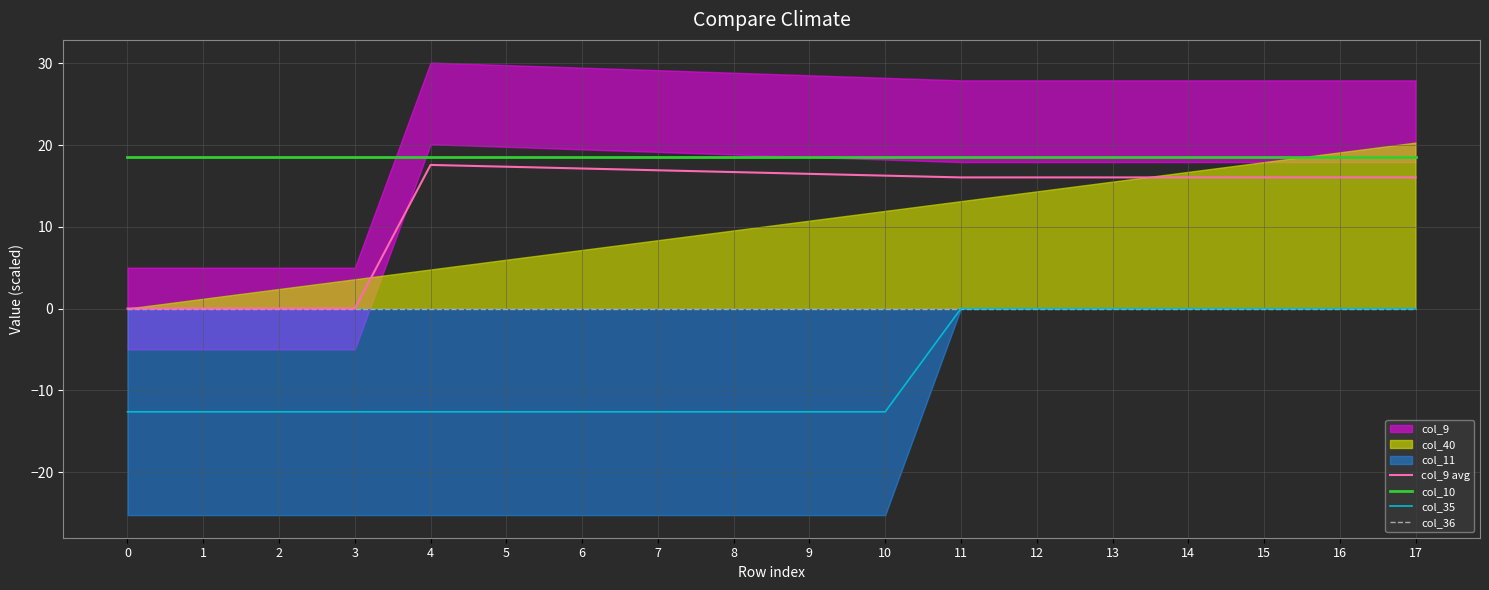

True or false: col_35 and col_36 cross at least once.

False